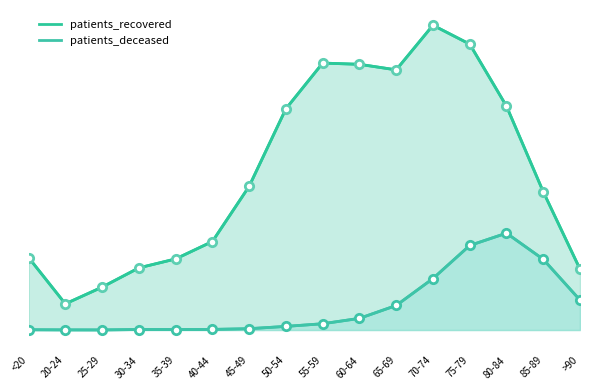

Reading left to right, list all the values displayed in this chart.

patients_recovered: 1537	555	909	1317	1507	1876	3046	4689	5658	5632	5514	6460	6060	4745	2931	1291
patients_deceased: 6	3	2	11	10	13	28	77	133	247	520	1091	1792	2053	1499	635